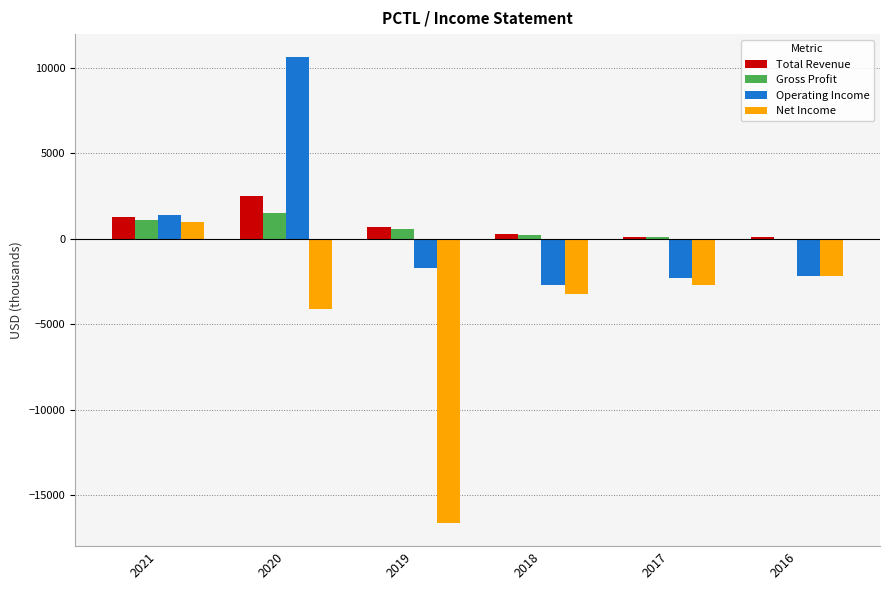

Is it true that Net Income equals -2323 at 2020?

False